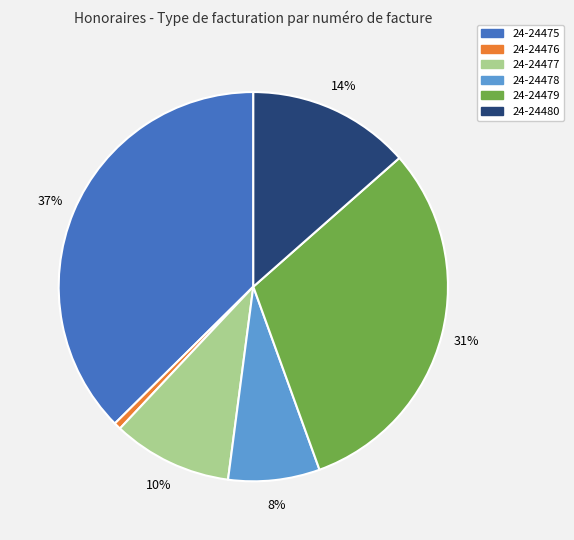

What is the smallest slice in the pie chart?

24-24476